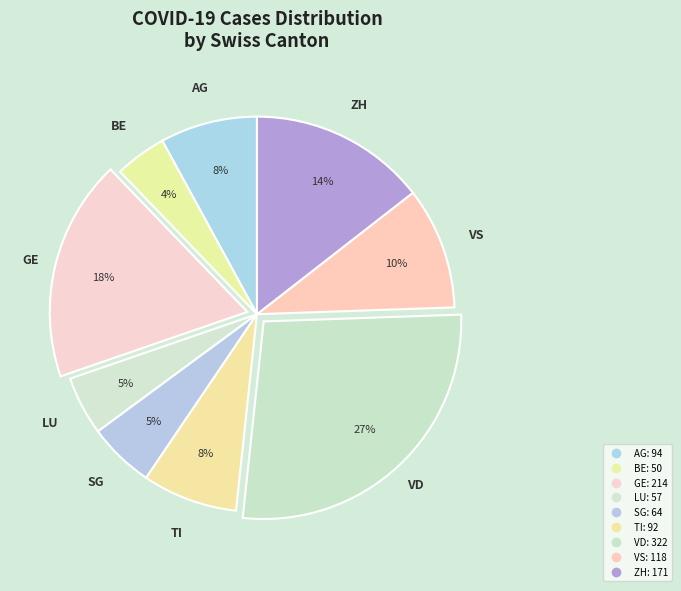

How many segments does this pie chart have?

9